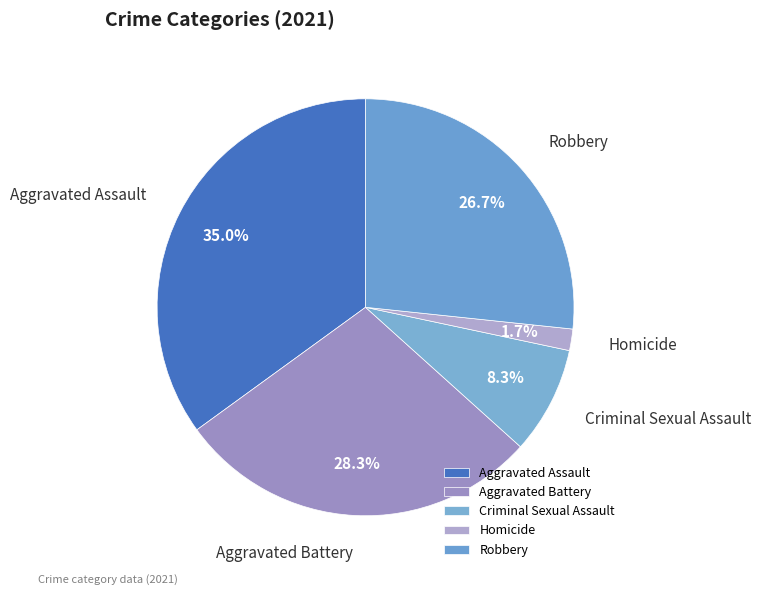

Which has a higher value, Criminal Sexual Assault or Aggravated Assault?

Aggravated Assault